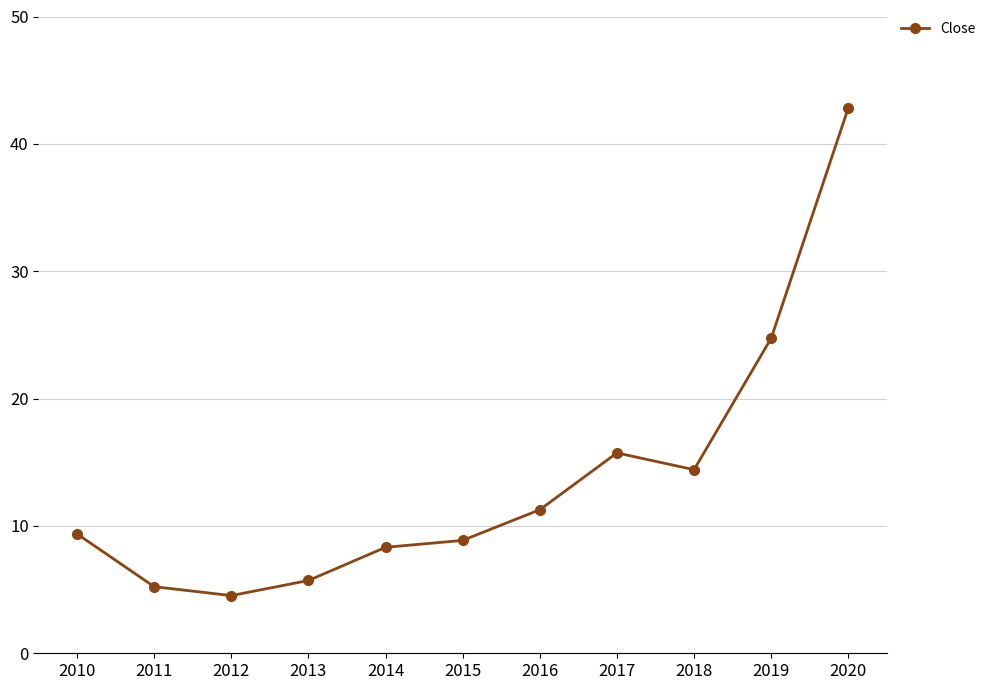

Reading left to right, extract all data points from this chart.

9.4	5.2	4.5	5.7	8.3	8.9	11.3	15.7	14.4	24.7	42.8